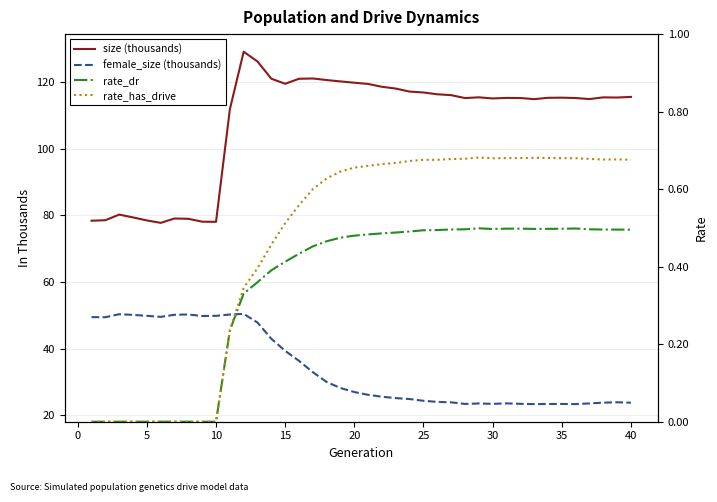

How many interior local valleys does the rate_dr series have?

2